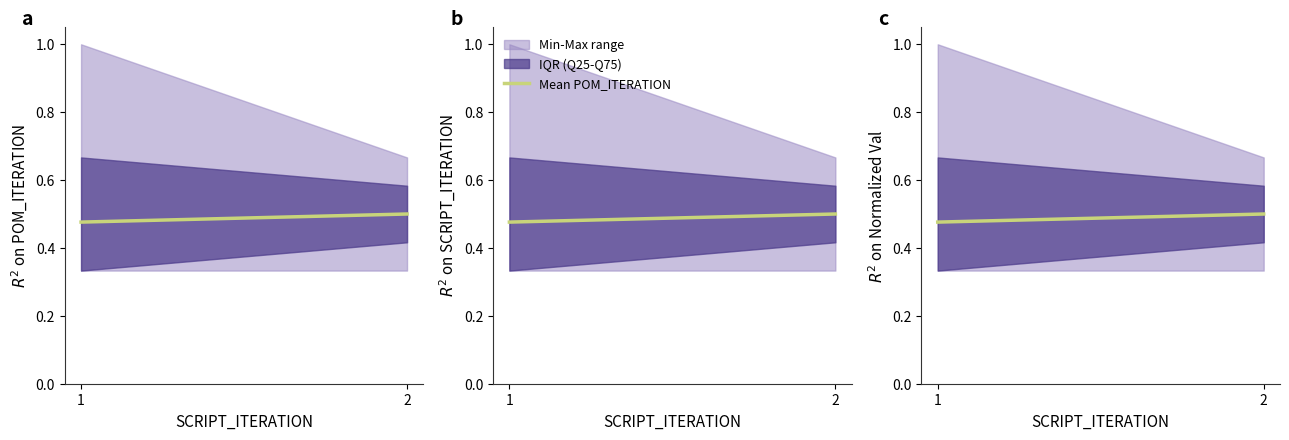

What is the sum of the values at 1 and 2?

1.0